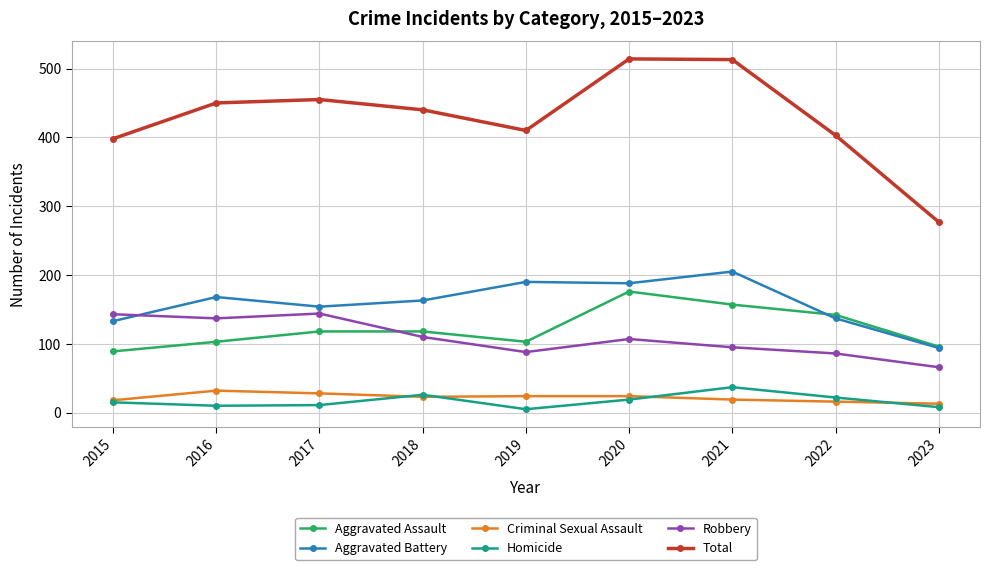

The value of Aggravated Battery at 2018 is 163. True or false?

True